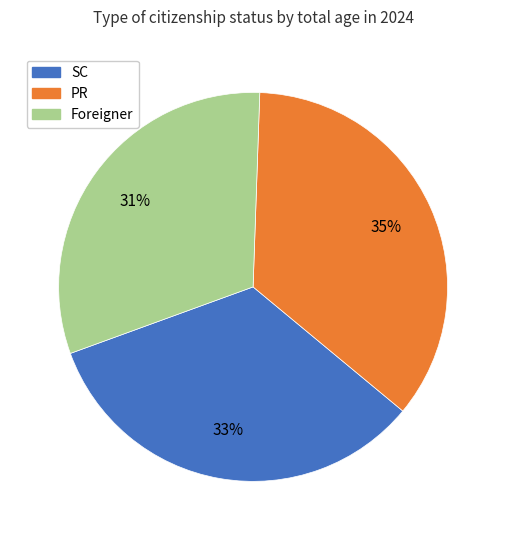

To the nearest percent, what portion does PR represent?

35%